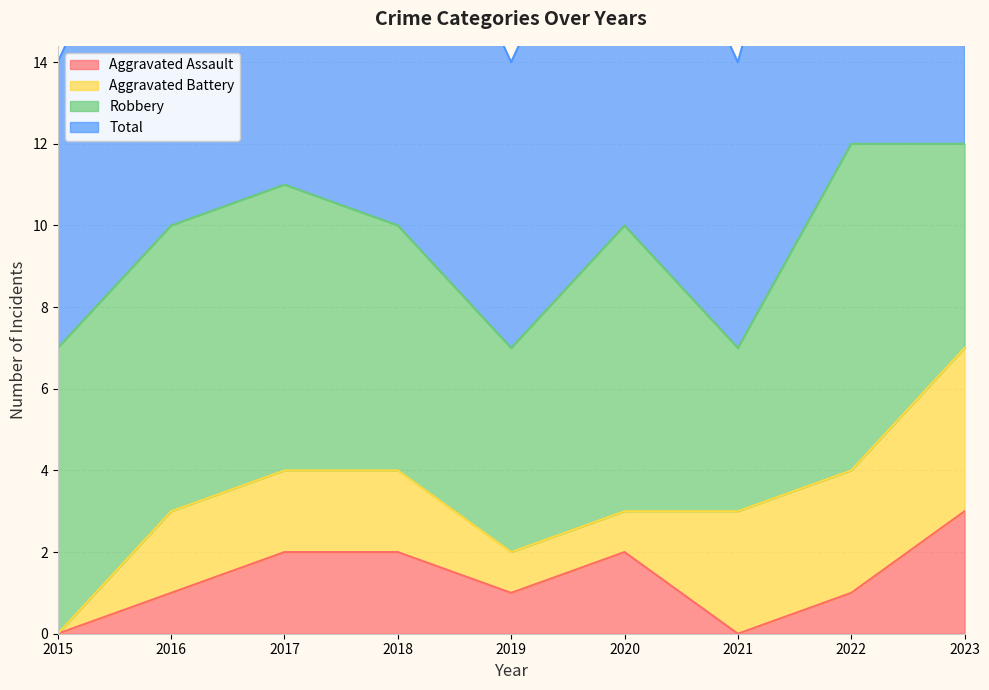

What is the maximum value for Aggravated Assault?

3